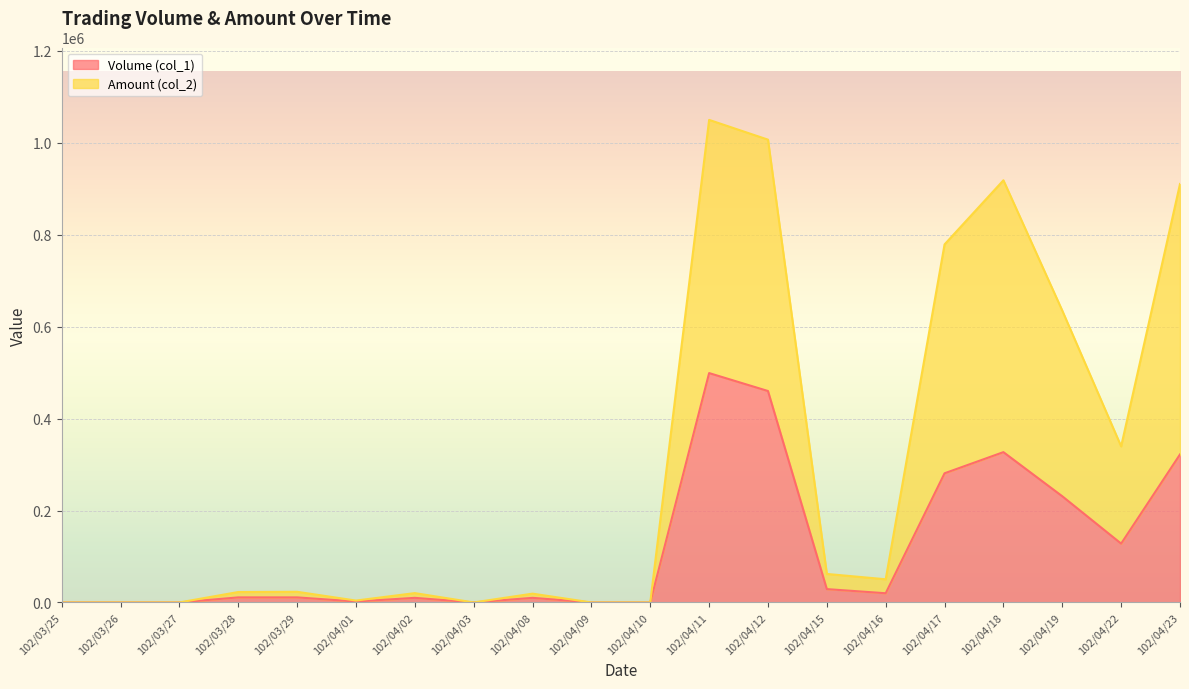

Reading left to right, what are all the values shown in this chart?

Volume (col_1): 102/03/25=0	102/03/26=0	102/03/27=0	102/03/28=11000	102/03/29=11000	102/04/01=2000	102/04/02=10000	102/04/03=0	102/04/08=10000	102/04/09=0	102/04/10=0	102/04/11=499000	102/04/12=460000	102/04/15=29000	102/04/16=20000	102/04/17=281000	102/04/18=327000	102/04/19=231000	102/04/22=128000	102/04/23=322000
Amount (col_2): 102/03/25=0	102/03/26=0	102/03/27=0	102/03/28=22660	102/03/29=23160	102/04/01=4100	102/04/02=20300	102/04/03=0	102/04/08=19100	102/04/09=0	102/04/10=0	102/04/11=1049880	102/04/12=1006880	102/04/15=61990	102/04/16=50400	102/04/17=778990	102/04/18=918470	102/04/19=634900	102/04/22=339570	102/04/23=910460